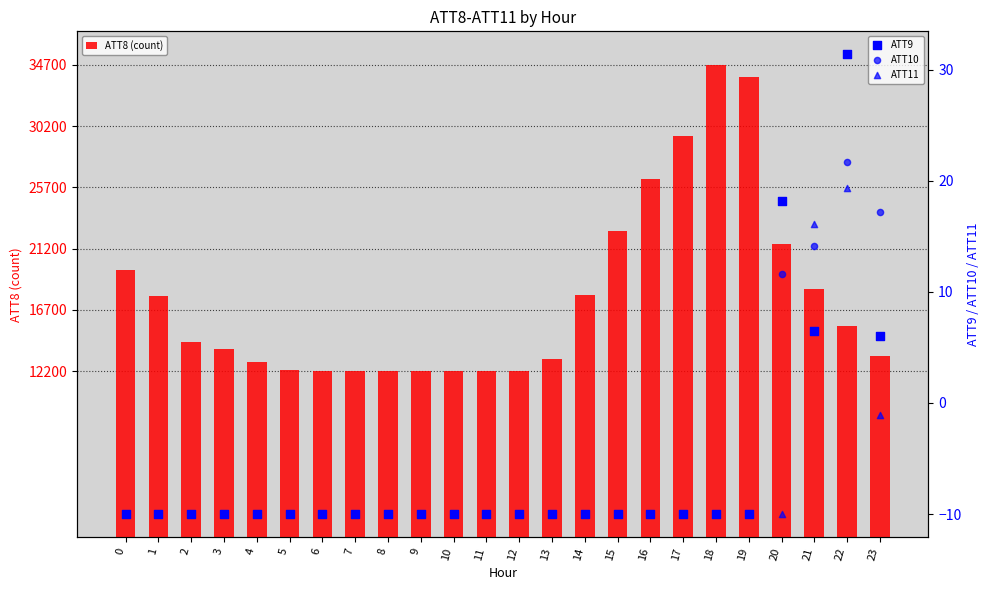

Which series contains the highest Y value?

ATT8 (count)